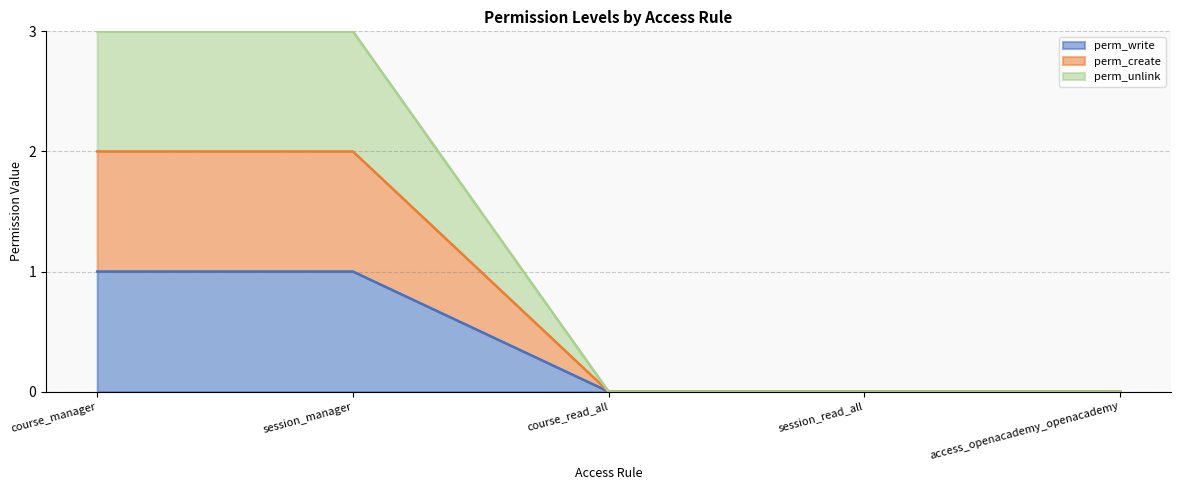

Count the perm_create values in the range 0 to 2.

5